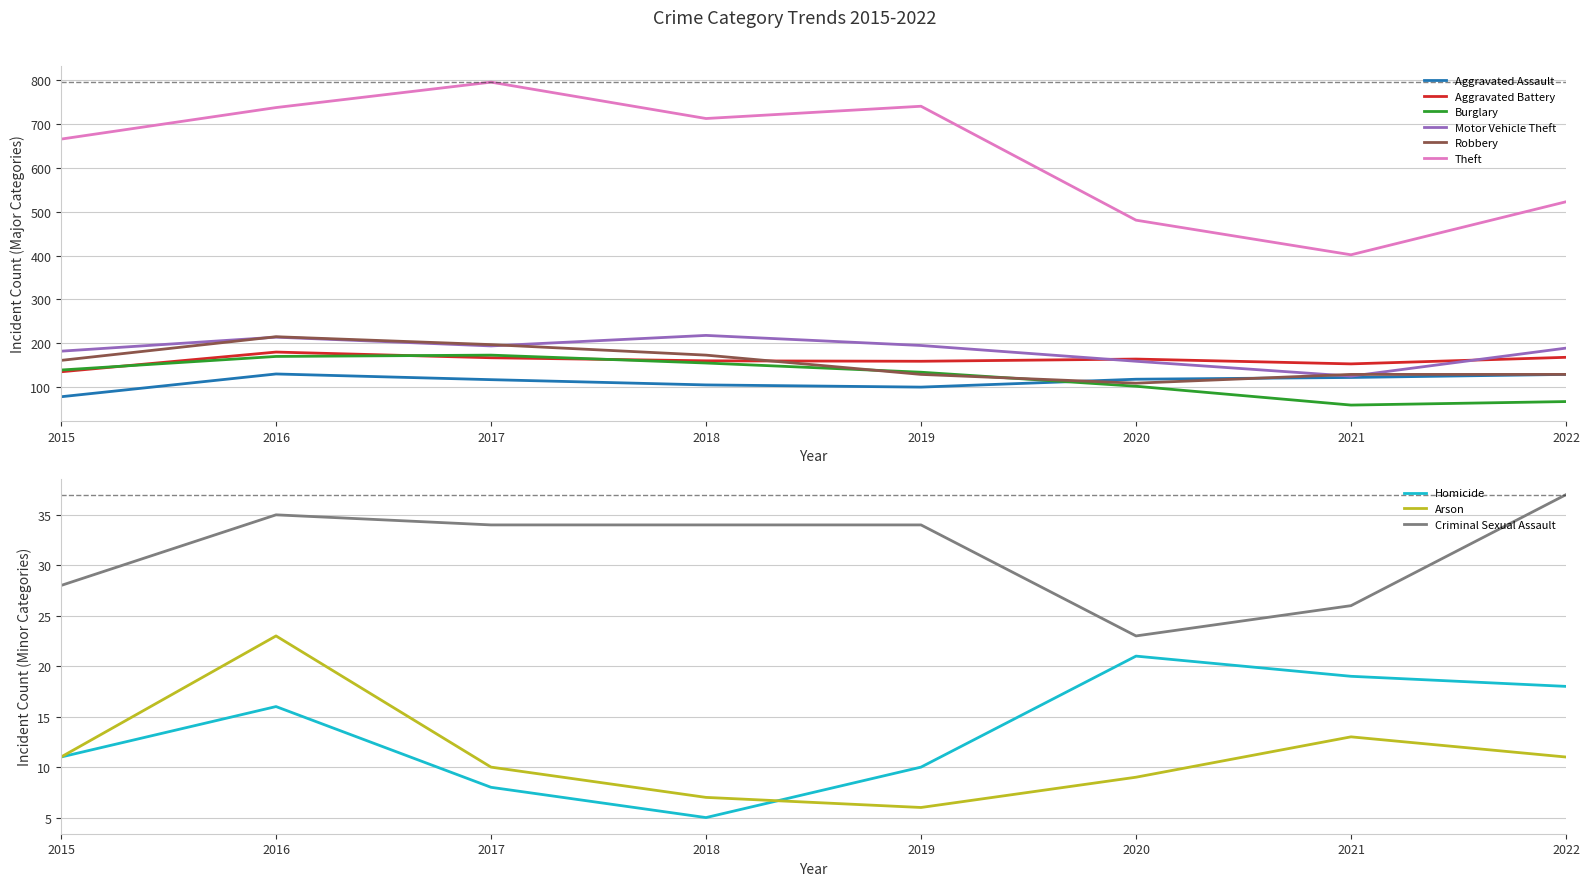

Rank the categories by Theft value from lowest to highest.

2021, 2020, 2022, 2015, 2018, 2016, 2019, 2017